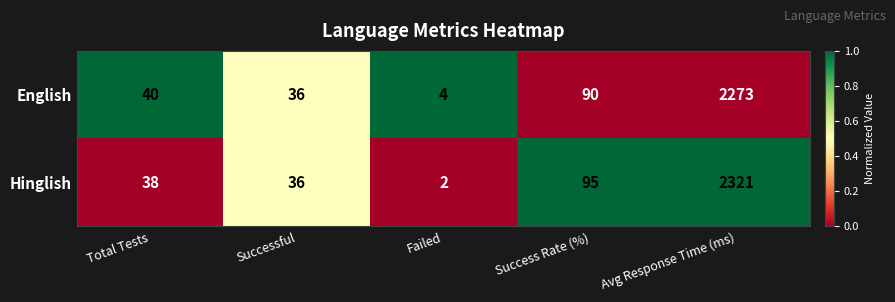

What is the spread (max minus min) of values at Success Rate (%)?

5